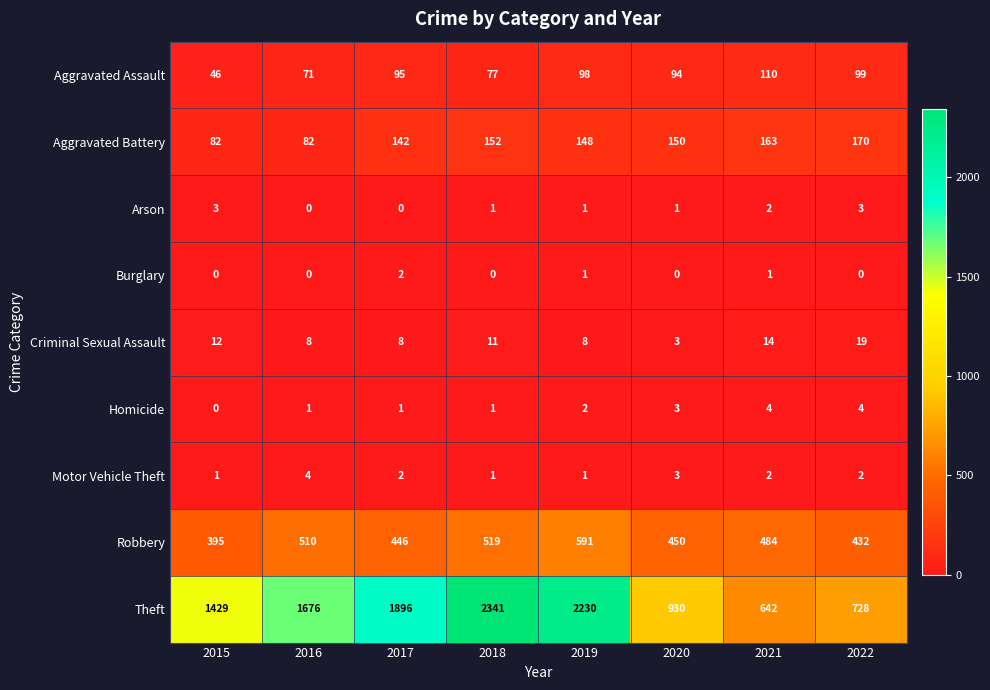

The Aggravated Battery series shows 152 at 2018. True or false?

True